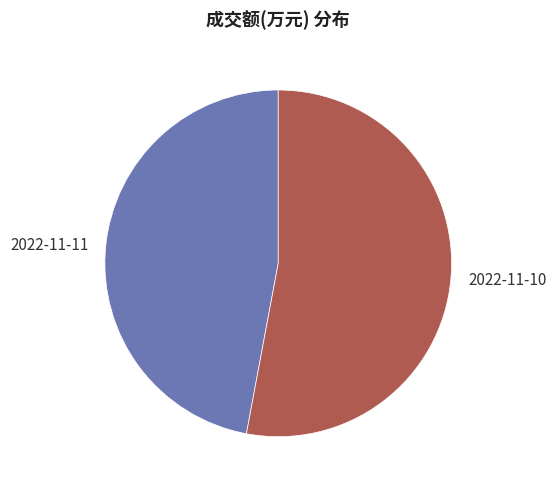

What is the largest slice in the pie chart?

2022-11-10